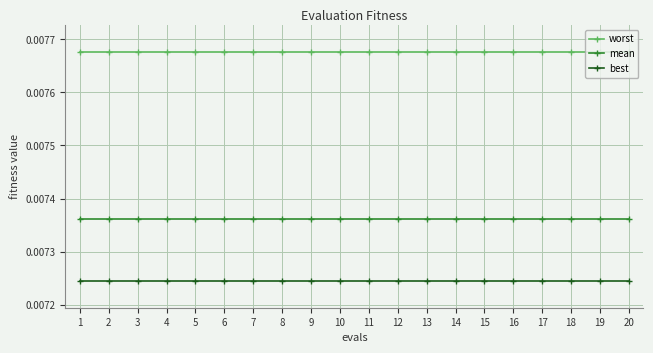

Which series has the largest total across all categories?

worst